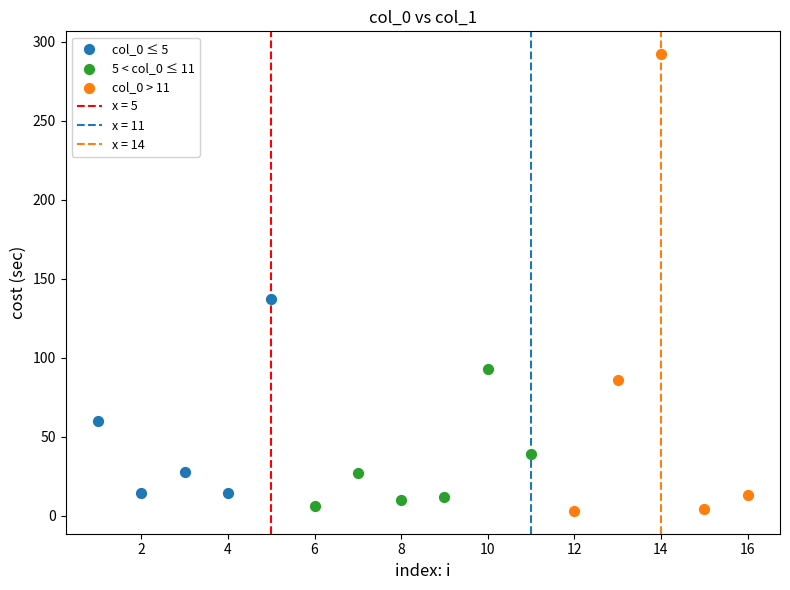

Which series has the widest spread of Y values?

col_0 > 11